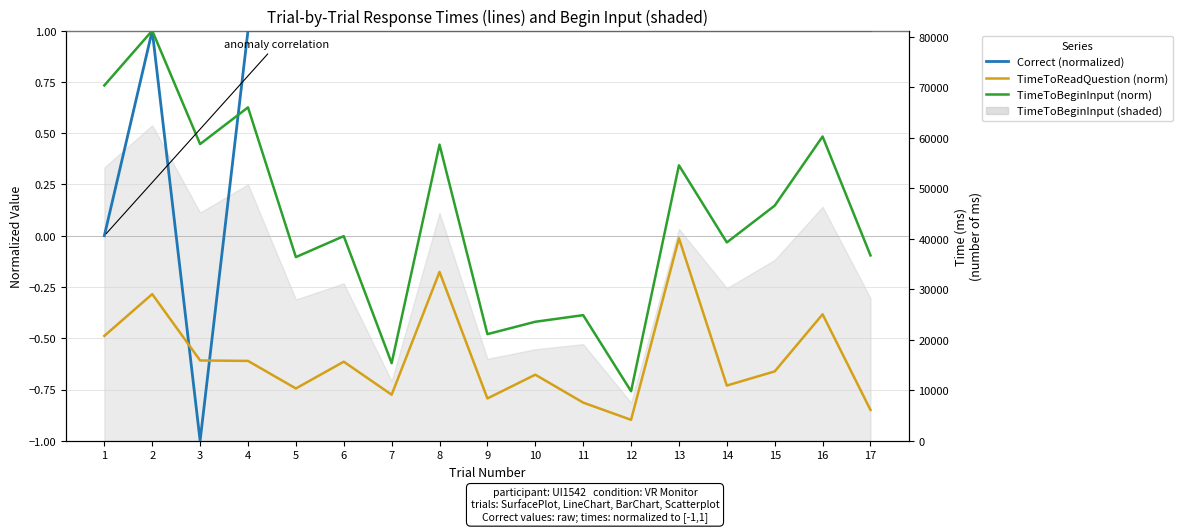

Which label corresponds to the smallest value in the chart?

3